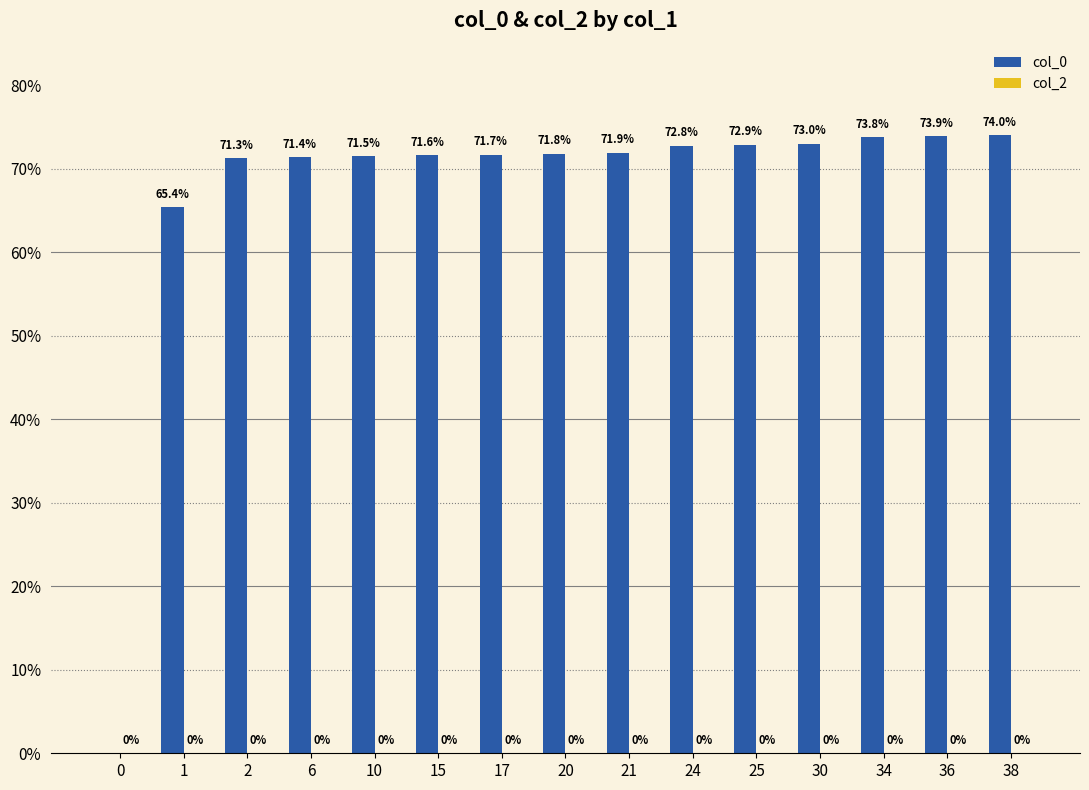

What is the sum of all values?

1007.0